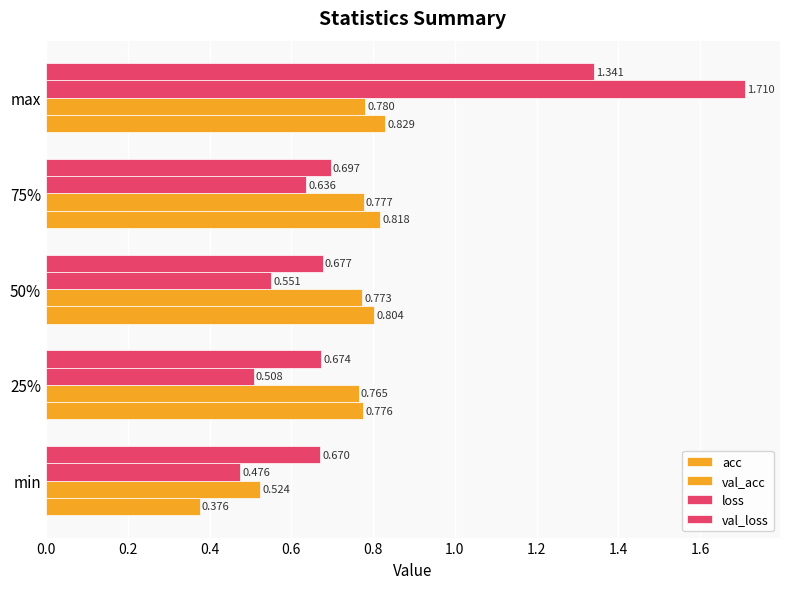

How many categories are shown in the chart?

5